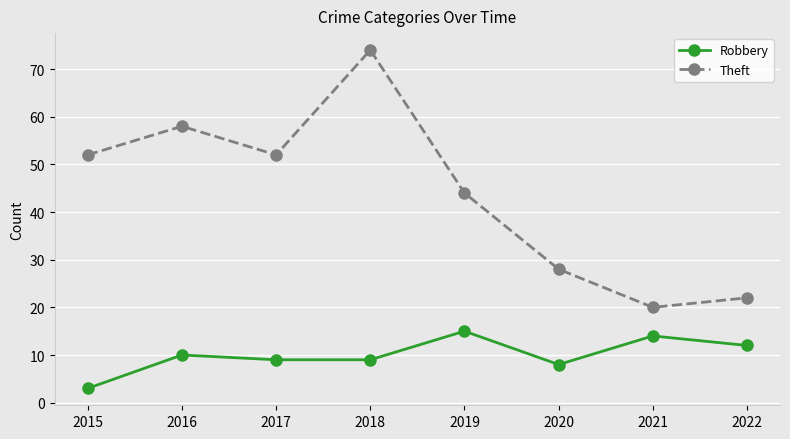

What is the lowest value of the Robbery series?

3